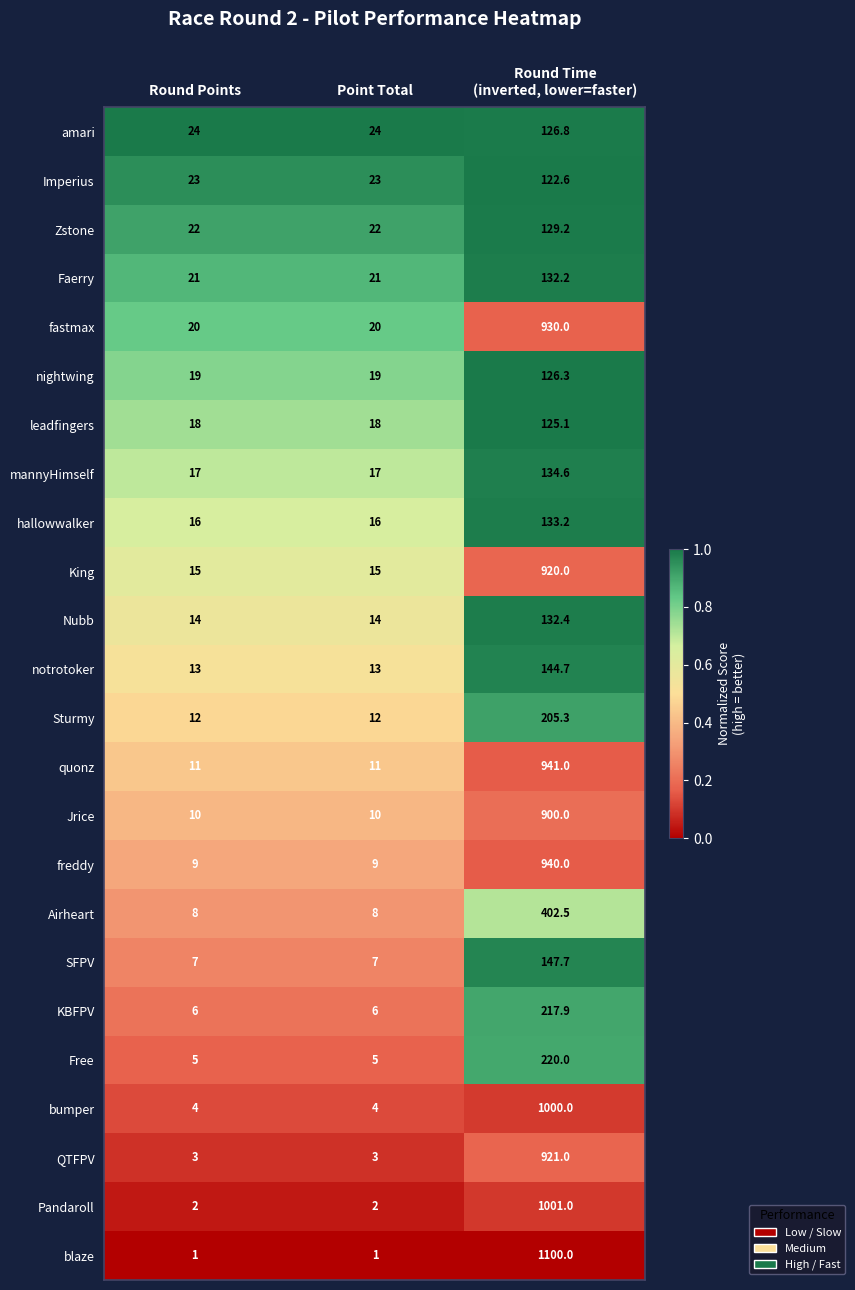

Which series has the largest total across all categories?

blaze